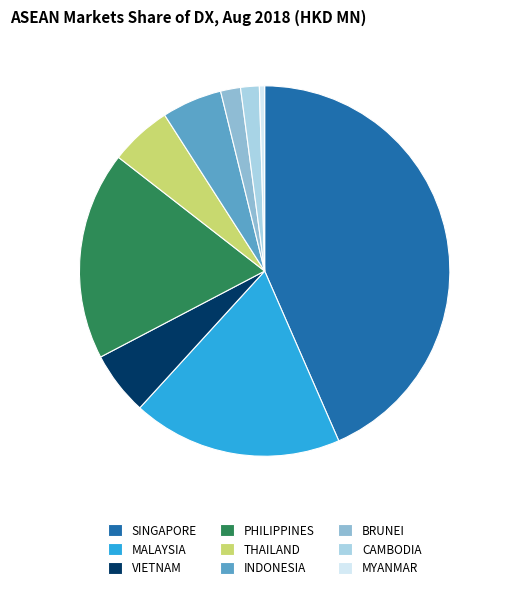

Count the number of slices in the pie.

9